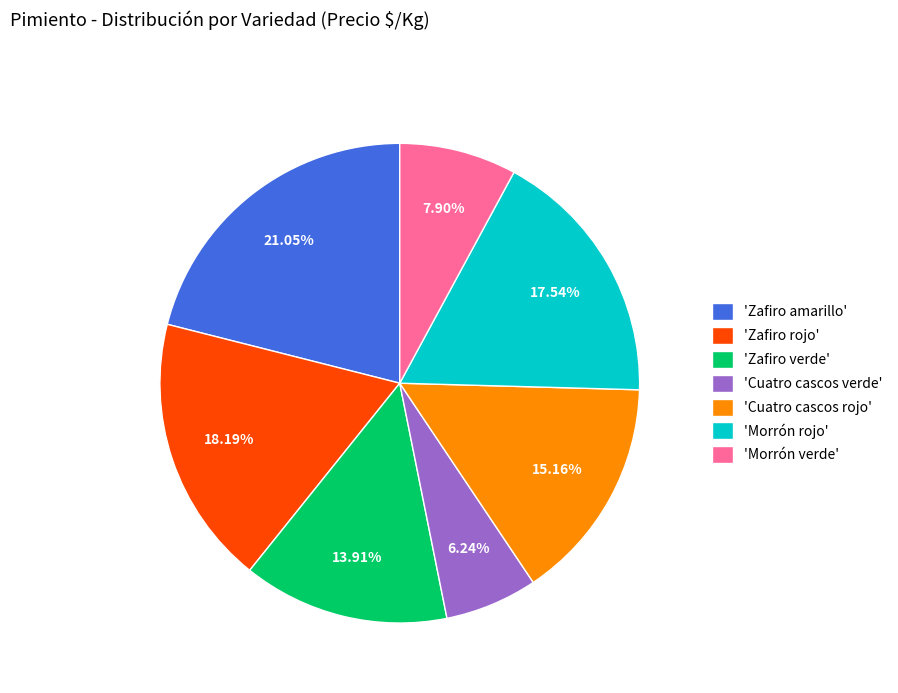

Rank the categories by value from lowest to highest.

'Cuatro cascos verde', 'Morrón verde', 'Zafiro verde', 'Cuatro cascos rojo', 'Morrón rojo', 'Zafiro rojo', 'Zafiro amarillo'